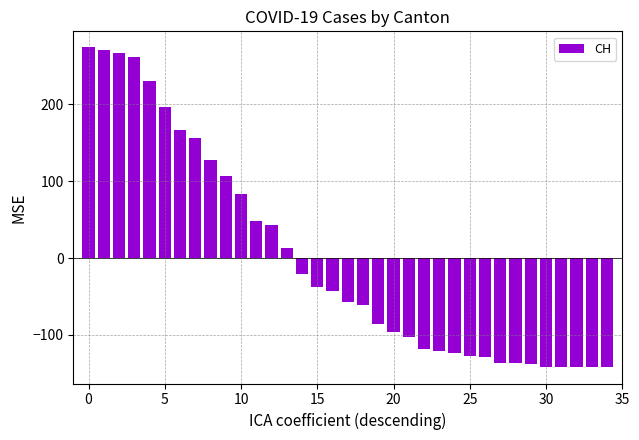

What is the maximum value shown in the chart?

273.7